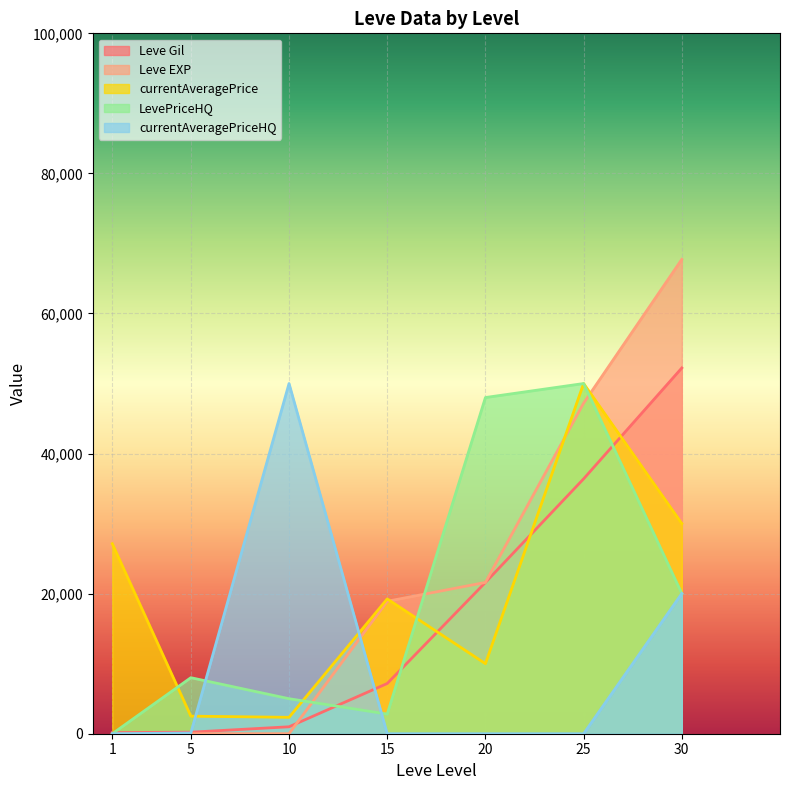

Reading left to right, extract all data points from this chart.

Leve Gil: 1=160	5=220	10=990	15=7170	20=21600	25=36390	30=52220
Leve EXP: 1=1	5=5	10=9	15=18910	20=21600	25=47200	30=67730
currentAveragePrice: 1=27128	5=2507	10=2342	15=19246	20=10000	25=50000	30=30012
LevePriceHQ: 1=0	5=8000	10=5000	15=2805	20=48000	25=50000	30=20018
currentAveragePriceHQ: 1=0	5=105	10=50000	15=0	20=0	25=0	30=20018